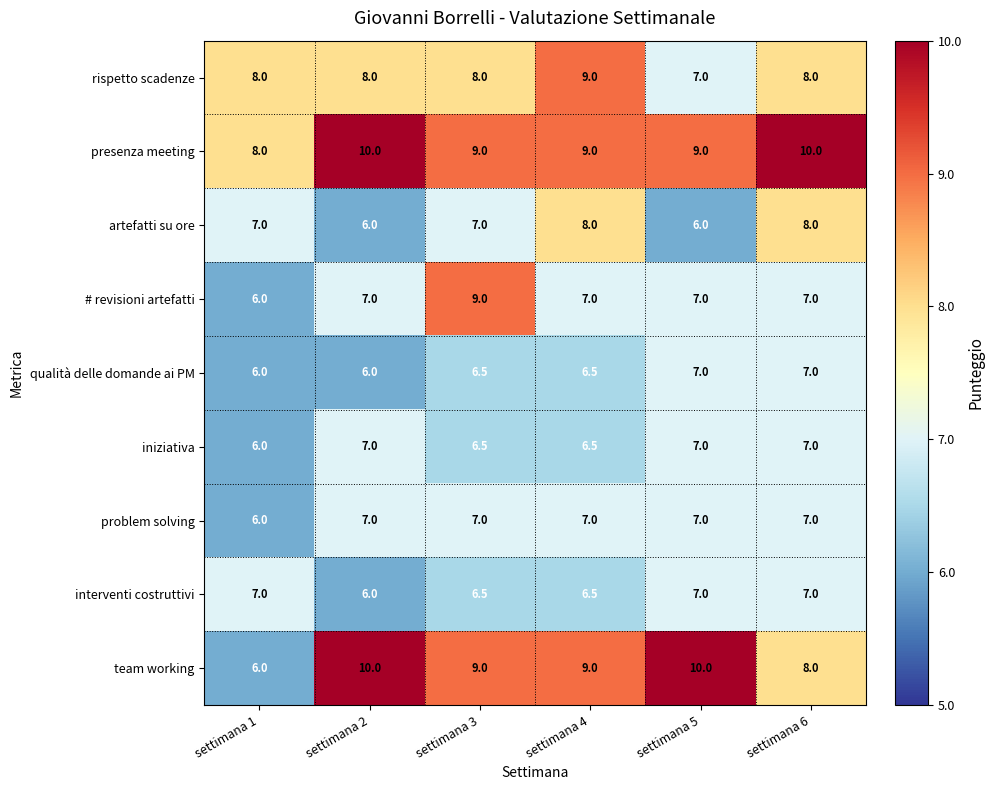

What is the approximate value of artefatti su ore at settimana 5?

6.0